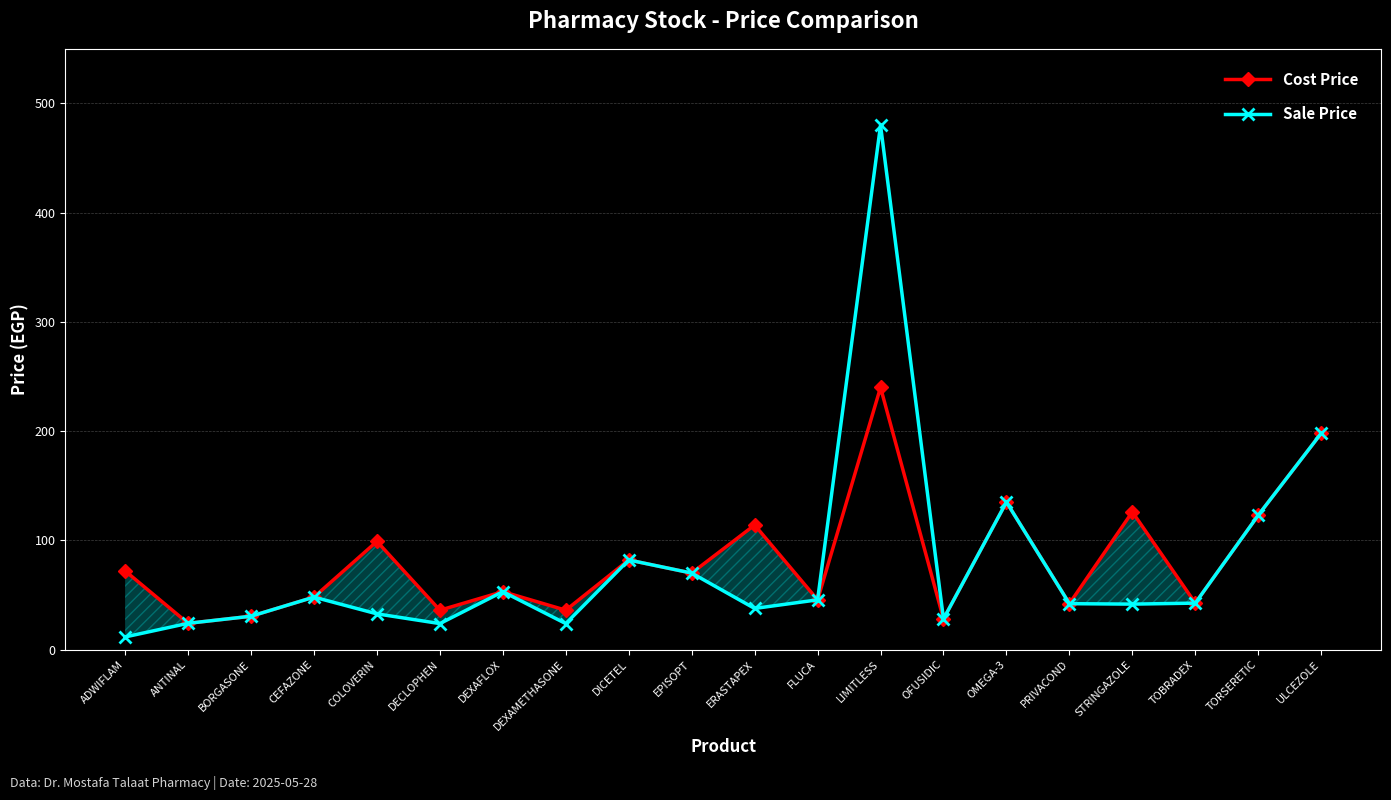

What is the label of the 5th point from the right?

PRIVACOND